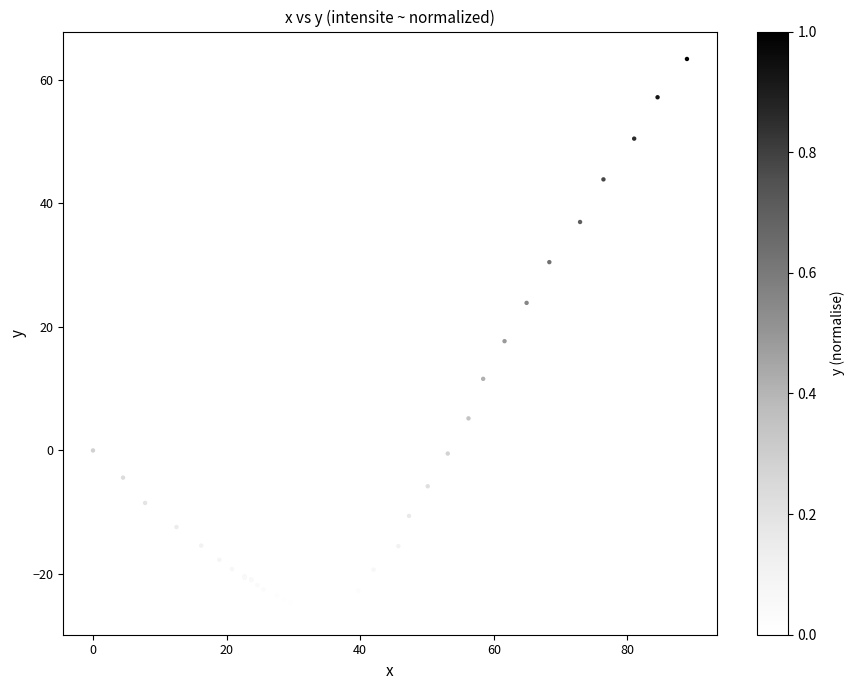

What Y value in the scatter plot is closest to 19?

17.7